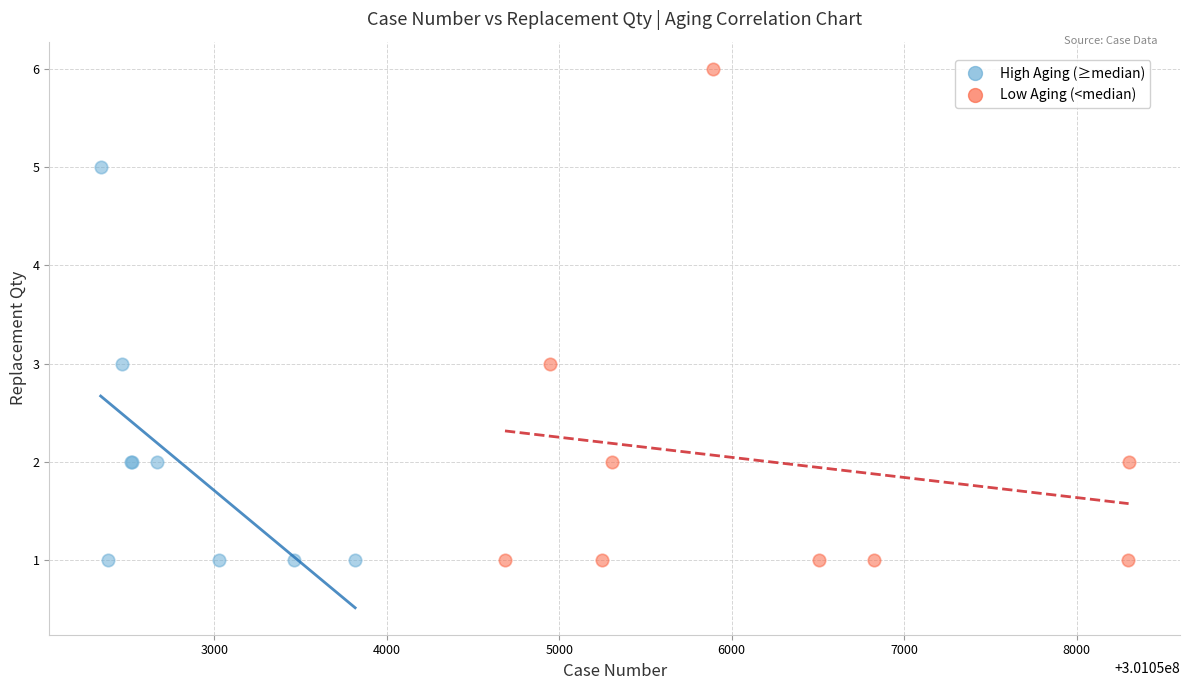

Which series reaches the maximum Y coordinate?

Low Aging (<median)